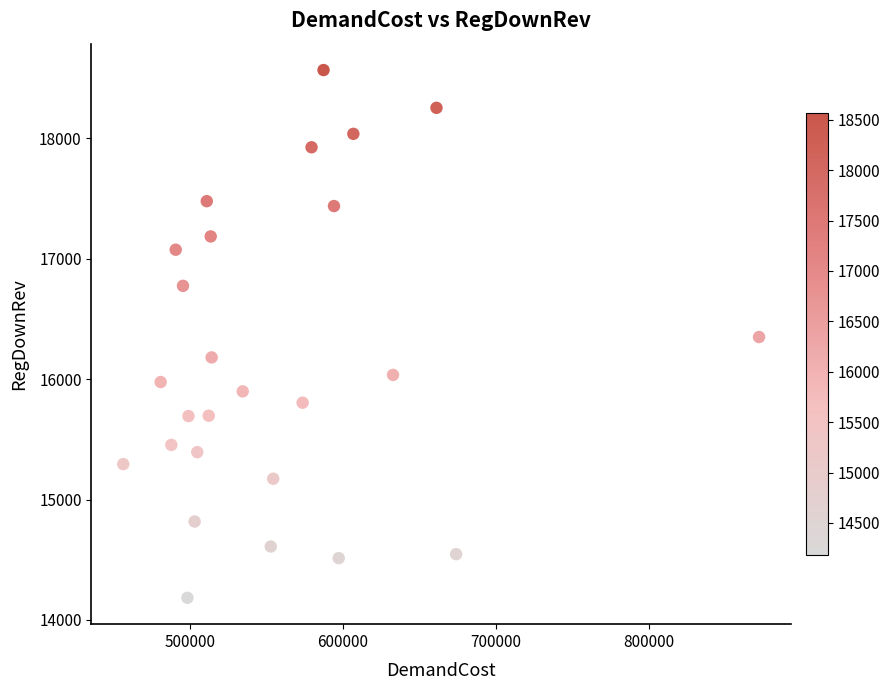

What is the range of X values (max minus min)?

415011.5